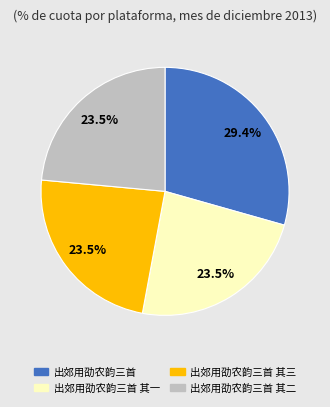

Does any single category account for the majority?

No